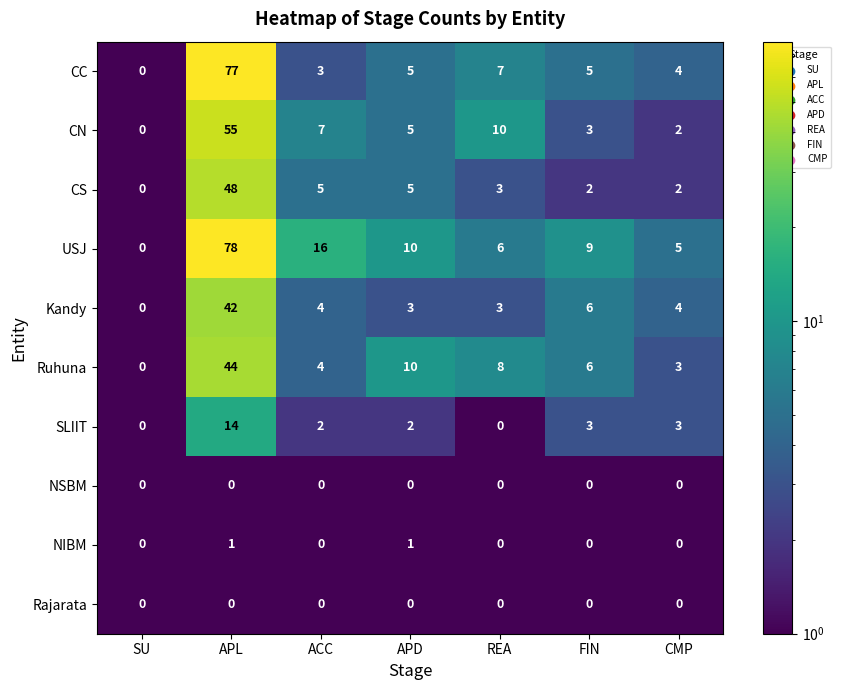

At how many categories does at least one series exceed 54?

1